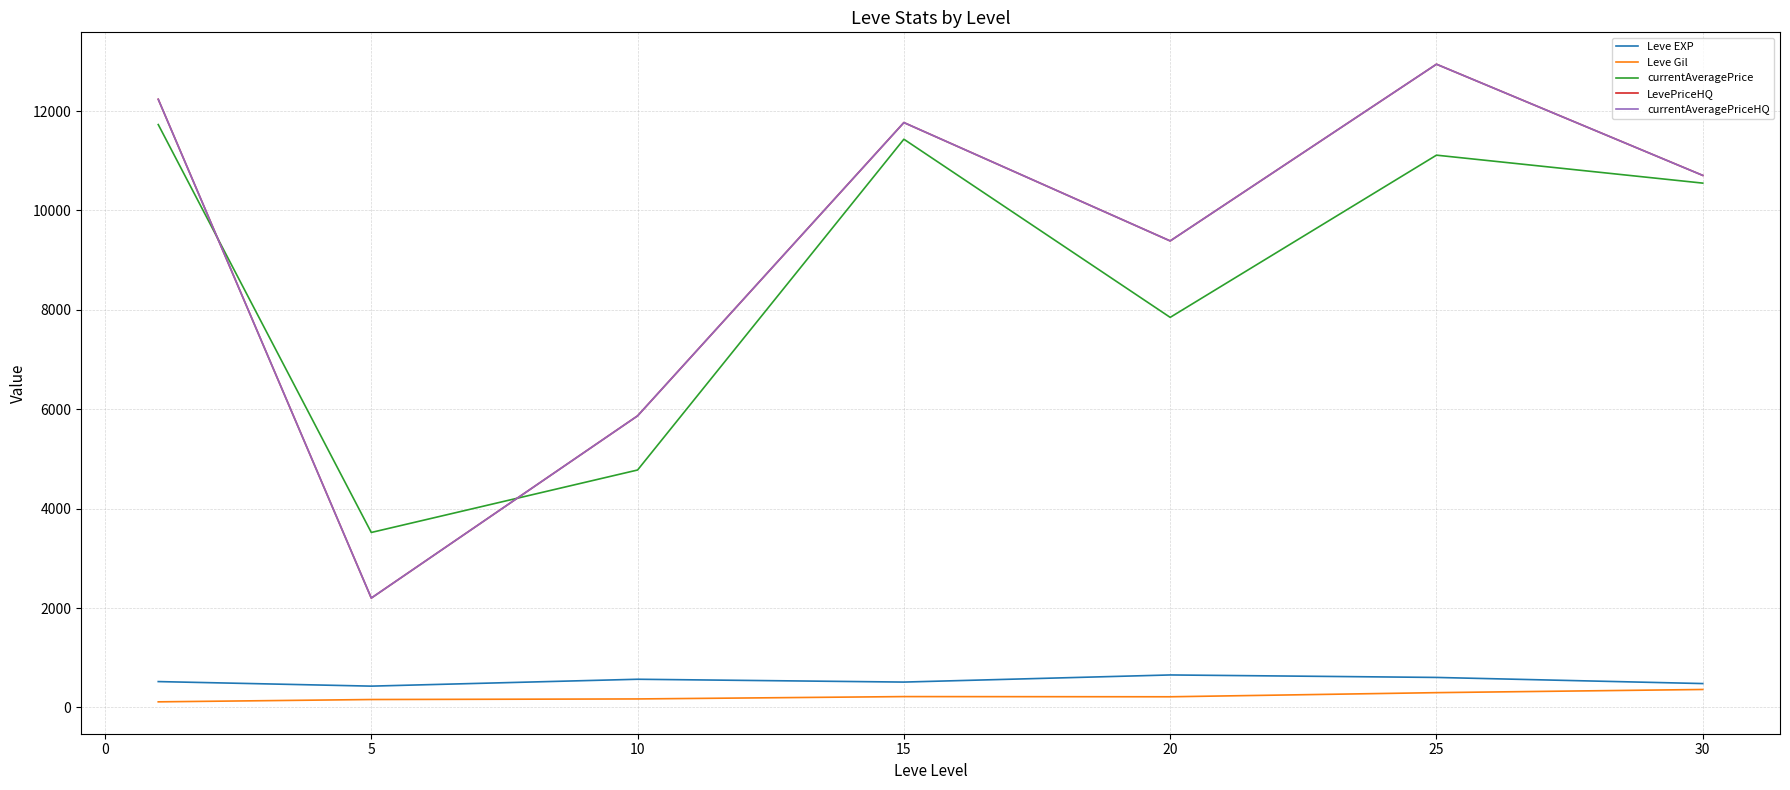

Reading left to right, what are all the values shown in this chart?

Leve EXP: 520.0	428.3	566.7	510.0	653.3	603.3	480.0
Leve Gil: 112.3	159.0	170.7	218.0	214.2	297.3	361.0
currentAveragePrice: 11727.3	3520.2	4777.0	11432.7	7848.2	11111.7	10549.2
LevePriceHQ: 12235.8	2200.0	5866.7	11767.5	9386.0	12941.7	10704.2
currentAveragePriceHQ: 12235.8	2200.0	5866.7	11767.5	9386.0	12941.7	10704.2